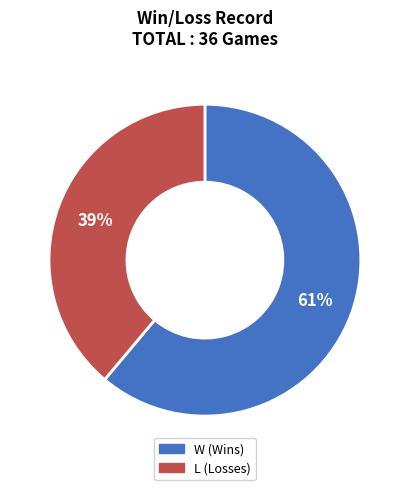

Is the sum of L and W greater than half?

Yes